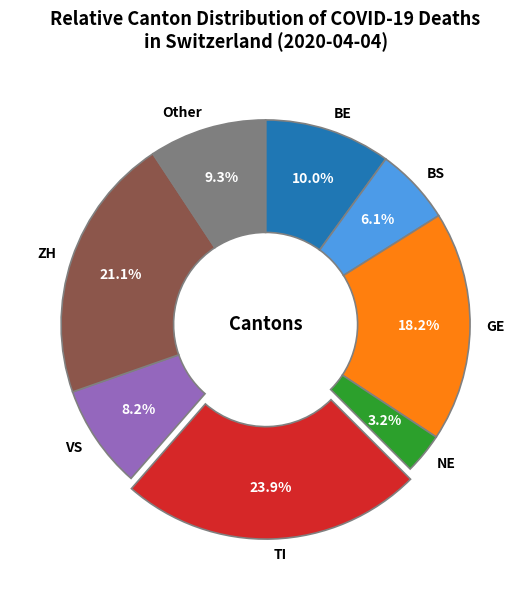

Rank the categories by value from lowest to highest.

NE, BS, VS, Other, BE, GE, ZH, TI